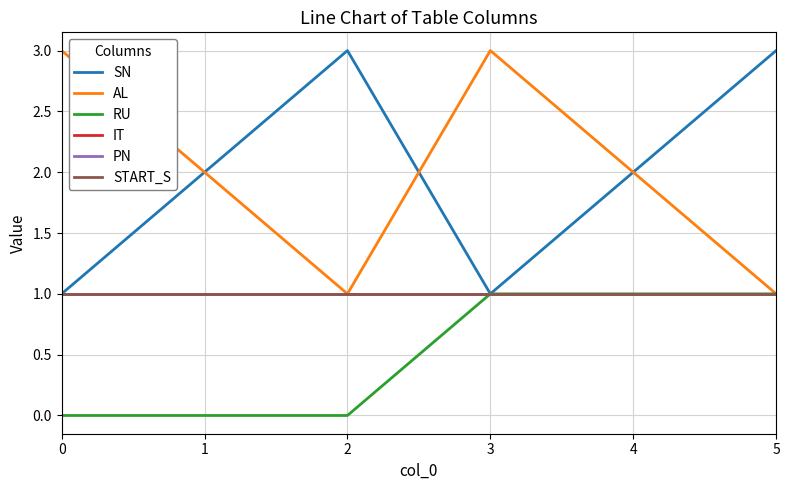

Does the chart have visible grid lines?

Yes